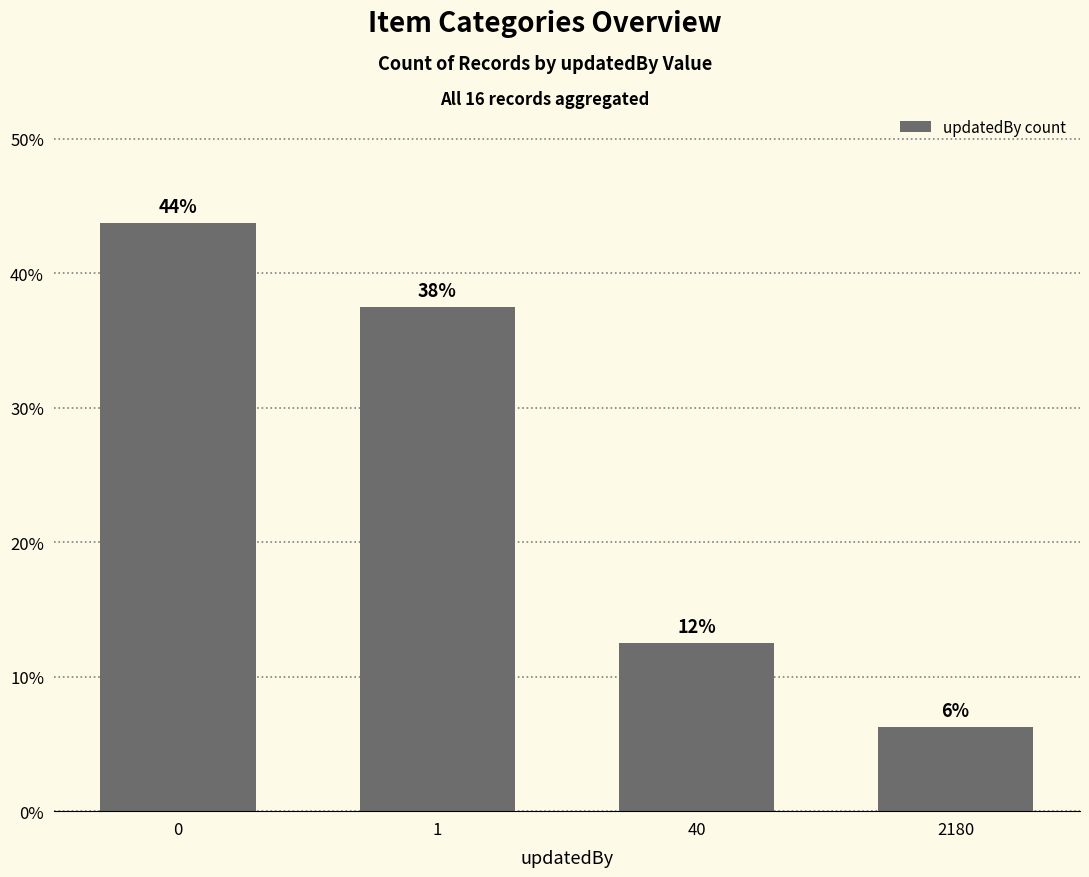

What is the maximum value shown in the chart?

43.8